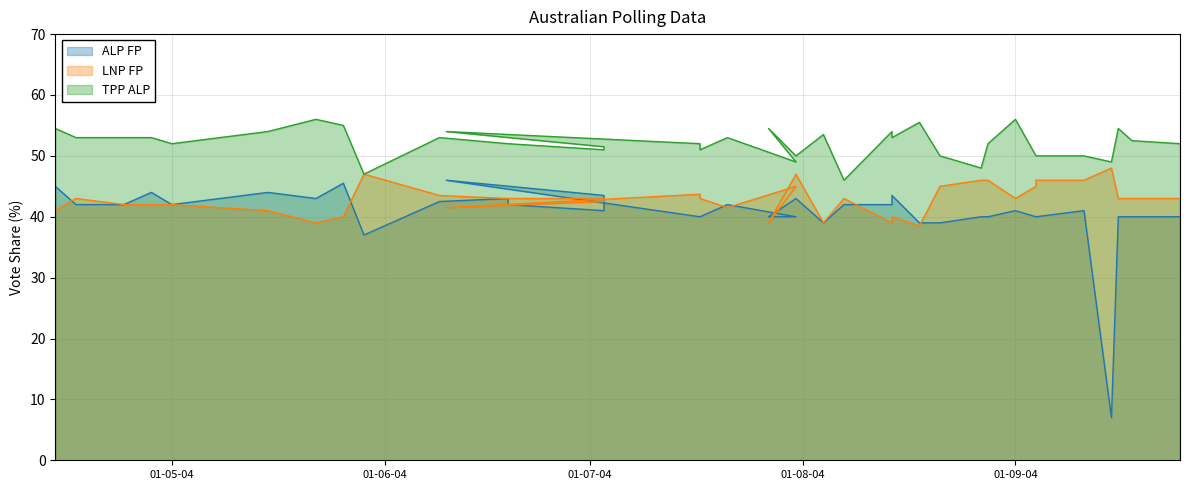

Is the value of ALP FP at 19 greater than the value of TPP ALP at 35?

No